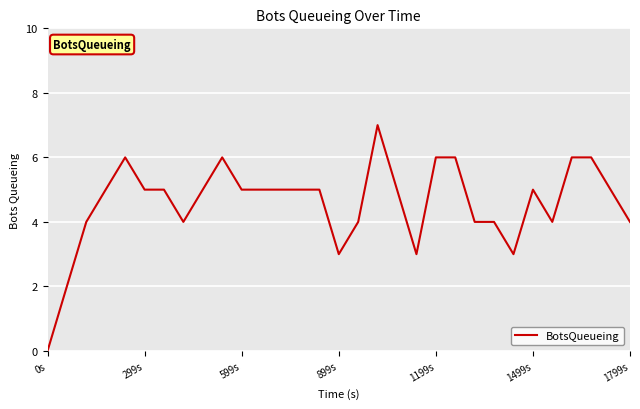

What is the maximum value shown in the chart?

7